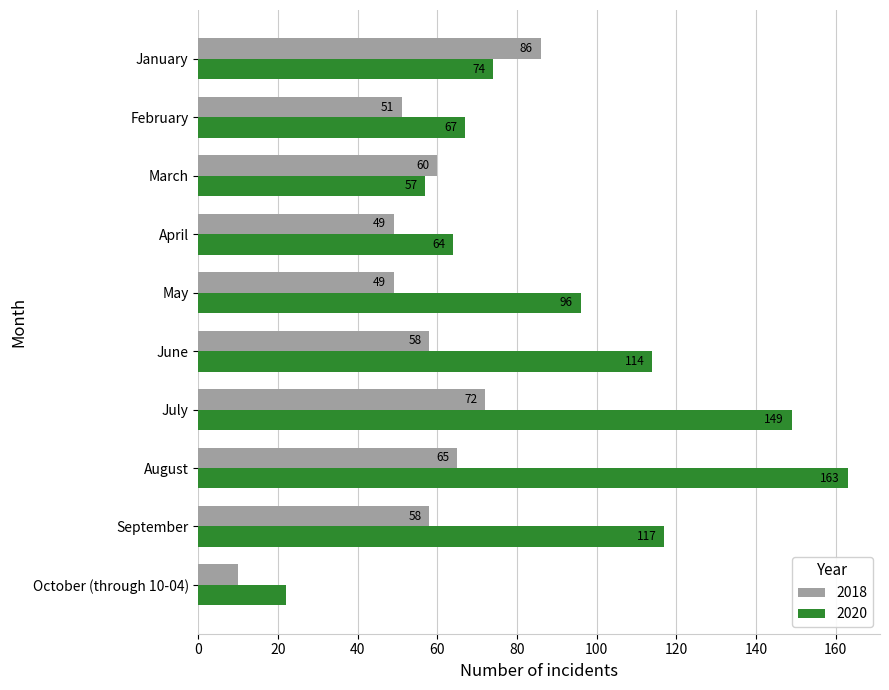

Read the 2020 value at September, to the nearest 50.

100